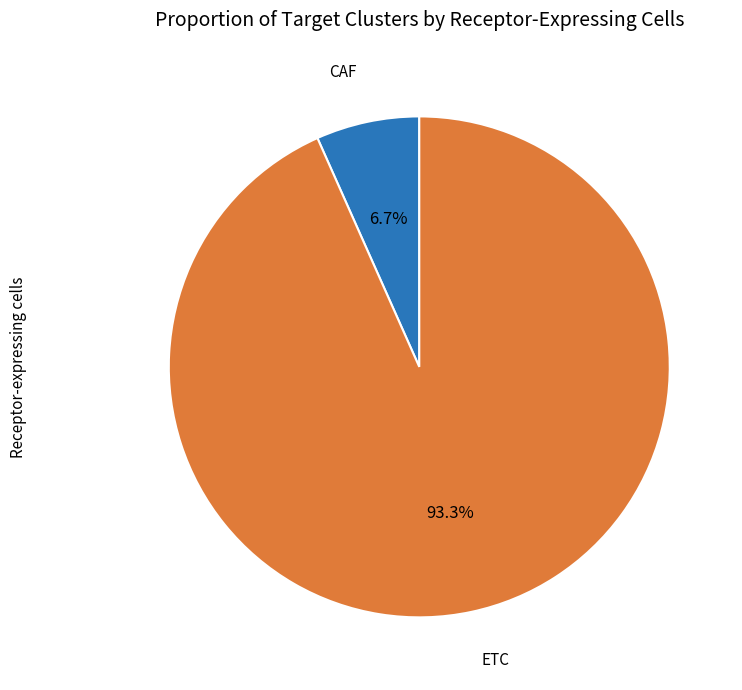

Does any single category account for the majority?

Yes